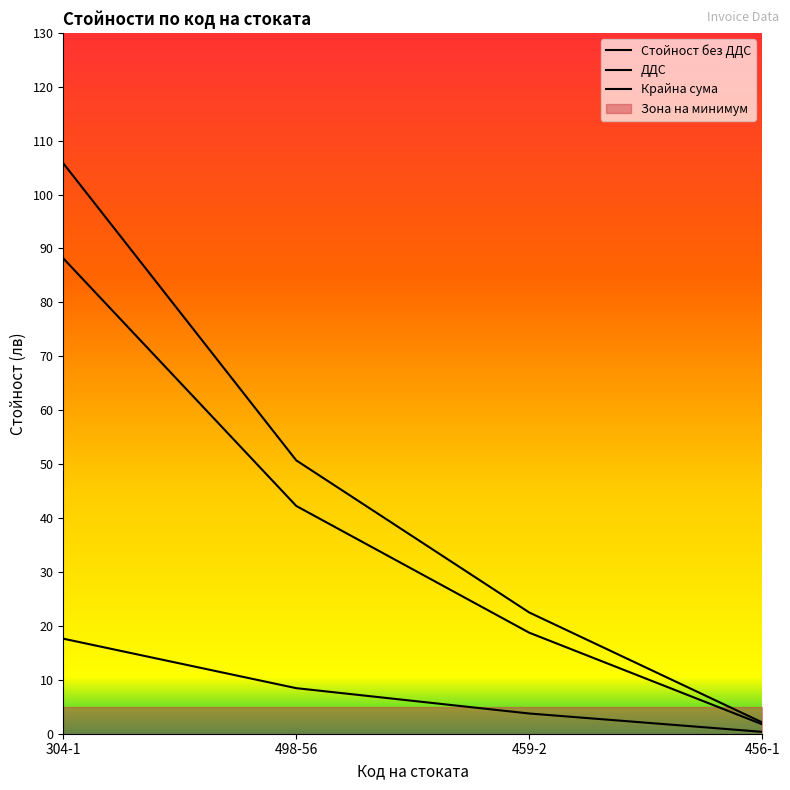

At which category is the sum across all series the highest?

304-1